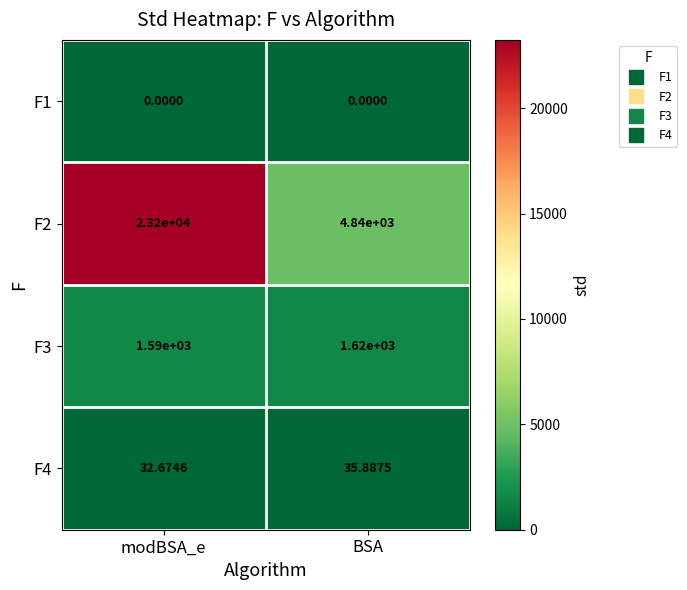

At which category is the sum across all series the highest?

modBSA_e